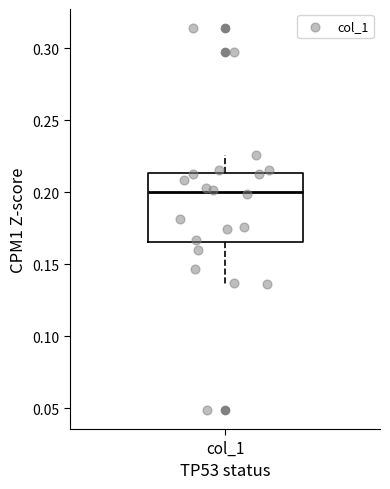

Transcribe this box plot: give where the median line is, the range the box spans, and where the two whiskers end, as read against the y-axis. The values are not printed on the chart, so give them approximately, as read against the axis.

median 0.200, box 0.165 to 0.215, whiskers 0.135 to 0.225